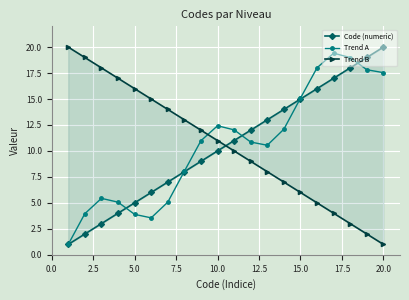

In Trend A, how many points are lower than both neighbors (excluding endpoints)?

2